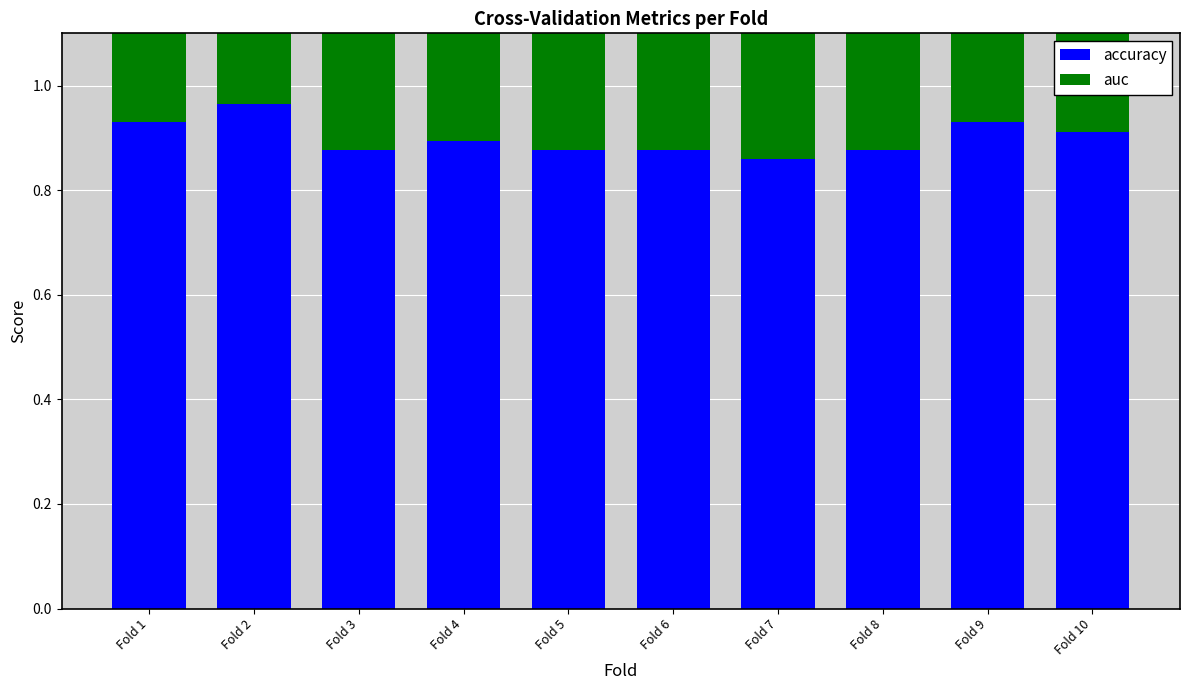

What is the smallest value displayed?

0.8